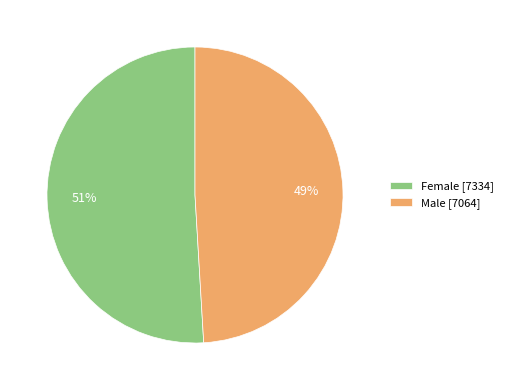

What is the ratio of the value at Male [7064] to the value at Female [7334]?

1.0